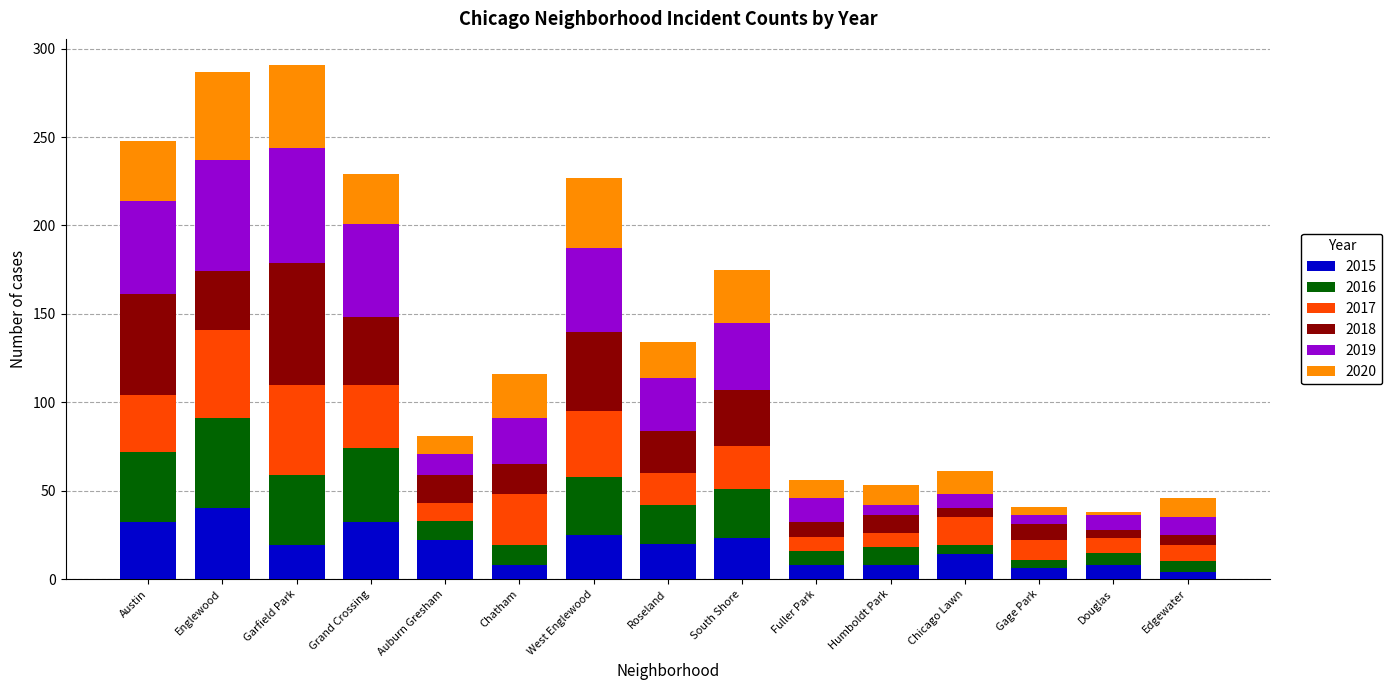

What are all the series names shown in the legend?

2015, 2016, 2017, 2018, 2019, 2020